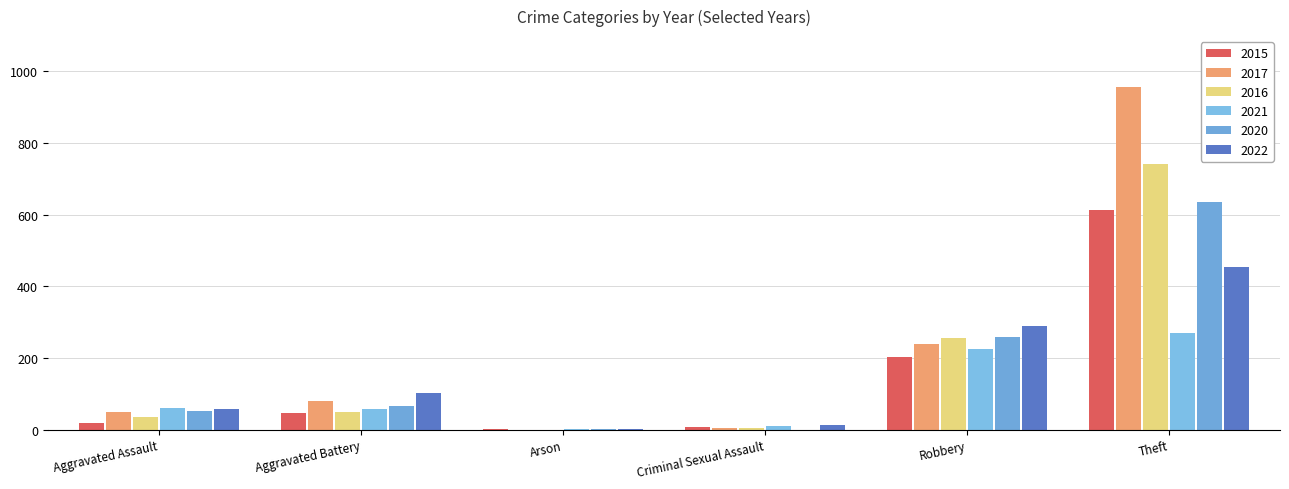

How many distinct data groups are displayed?

6